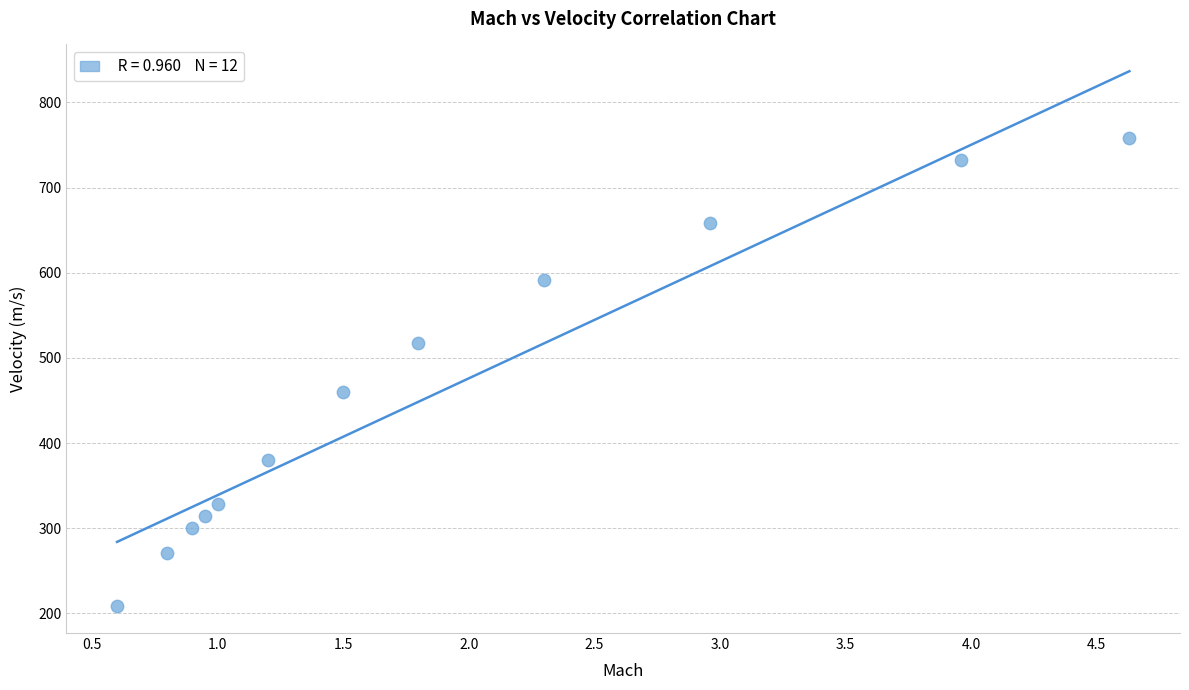

What Y value in the scatter plot is closest to 483?

459.6